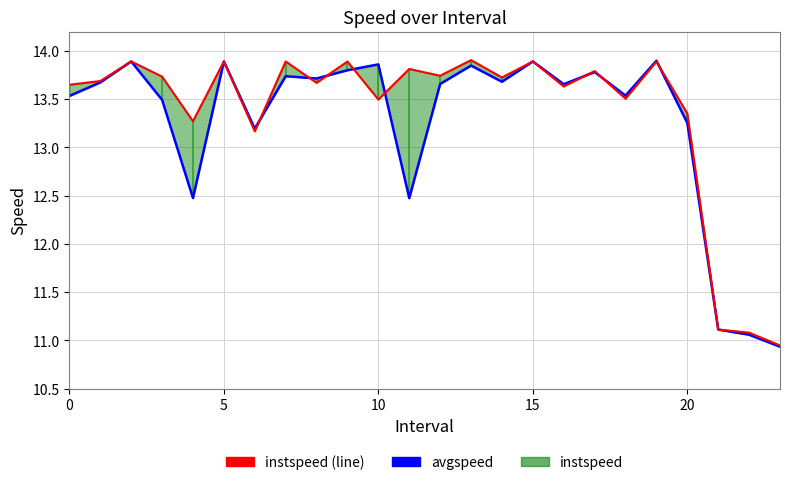

What is the value of the instspeed (line) point at the 6th from the left?

13.9